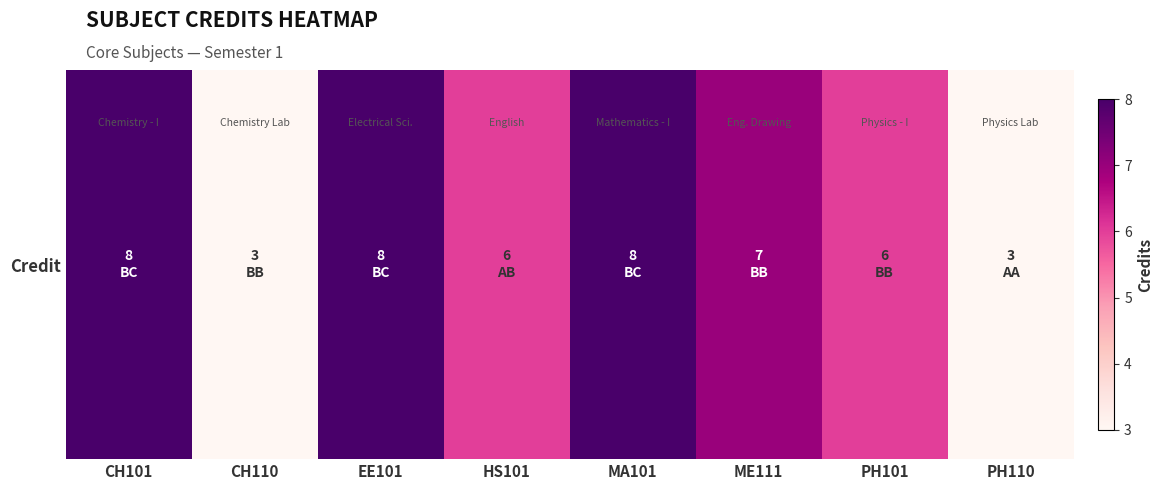

Reading right to left, extract all data points from this chart.

3	6	7	8	6	8	3	8